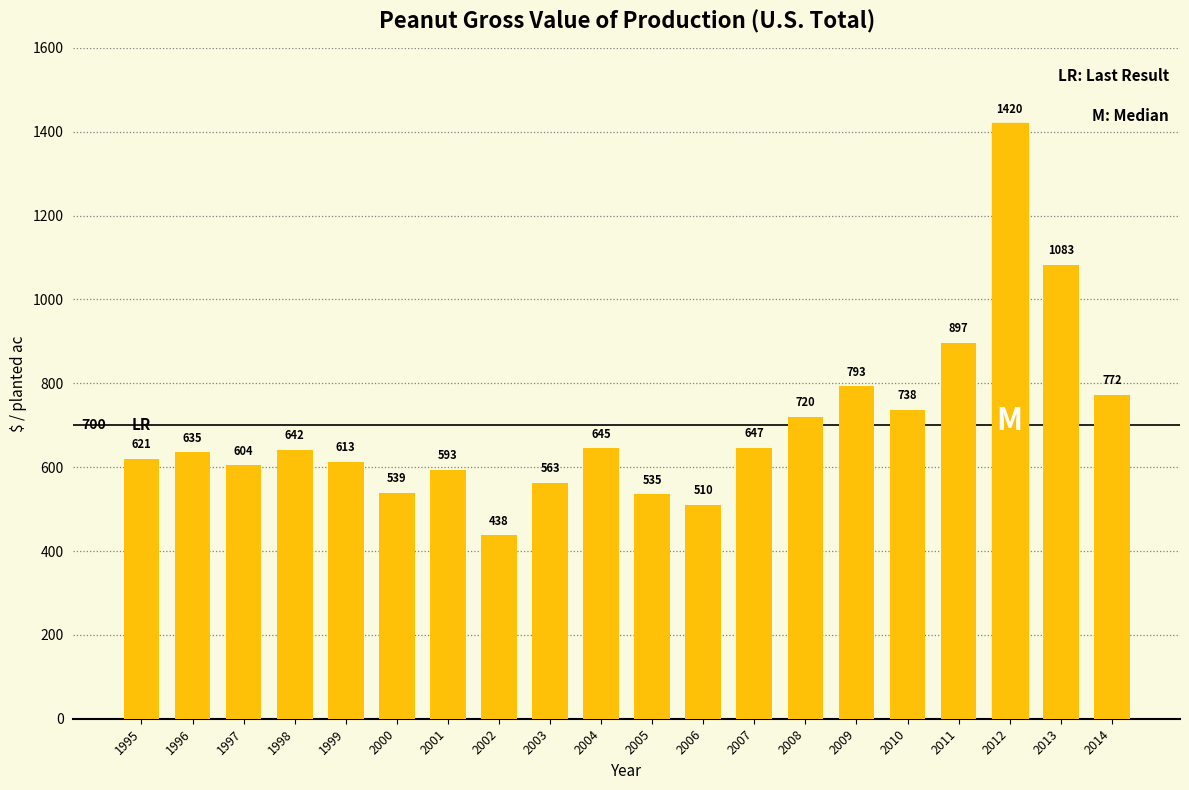

Is it true that the value at 2008 is 720.4?

True